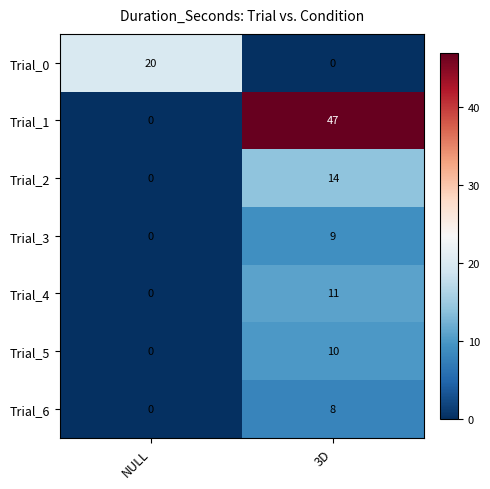

Reading left to right, extract all data points from this chart.

Trial_0: 20	0
Trial_1: 0	47
Trial_2: 0	14
Trial_3: 0	9
Trial_4: 0	11
Trial_5: 0	10
Trial_6: 0	8